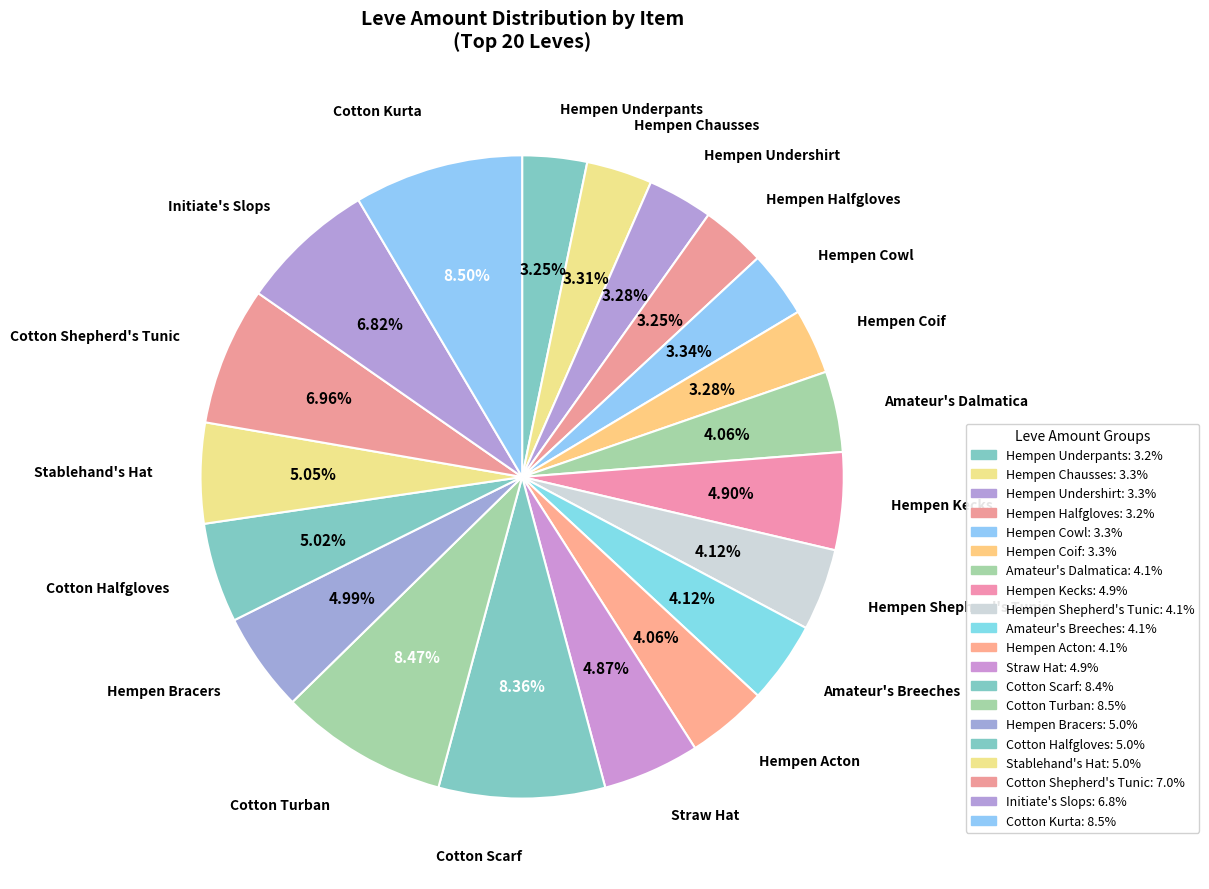

What percentage do Hempen Coif and Hempen Chausses together represent?

6.6%